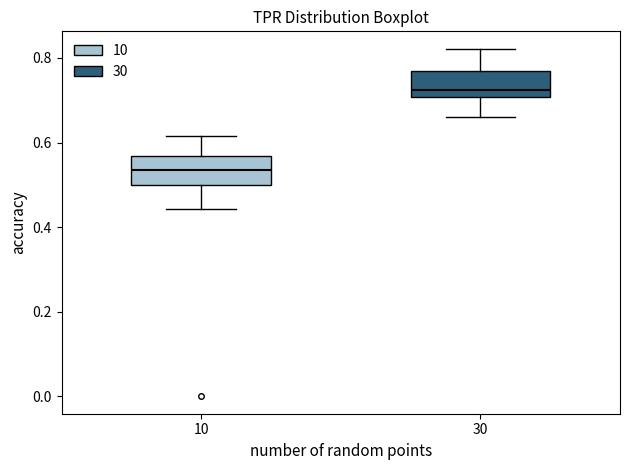

Reading left to right, transcribe this box plot: for each box, give where its median line is, the range the box spans, and where its two whiskers end, as read against the y-axis. The values are not printed on the chart, so give them approximately, as read against the axis.

10: median 0.54, box 0.50 to 0.56, whiskers 0.44 to 0.62
30: median 0.72, box 0.70 to 0.78, whiskers 0.66 to 0.82